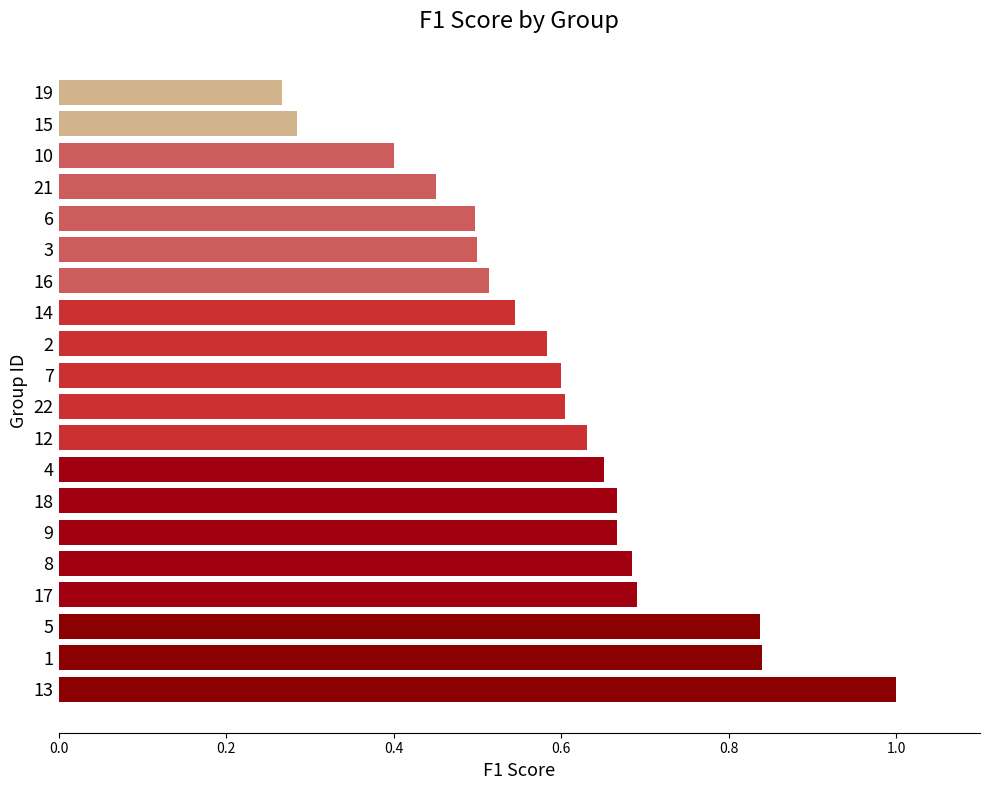

Between 13 and 22, which is larger?

13